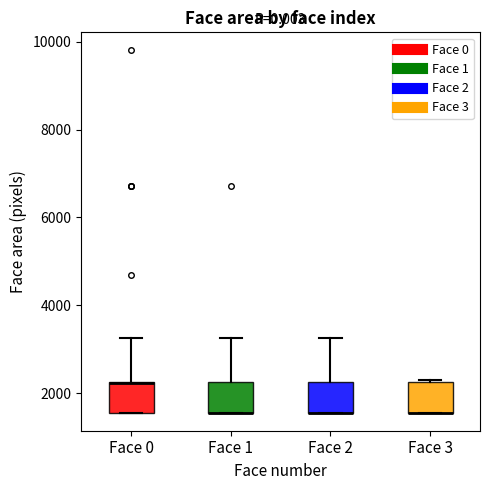

Where does the upper whisker of the box for Face 0 end on the y-axis? The values are not printed on the chart, so give them approximately, as read against the axis.

3200